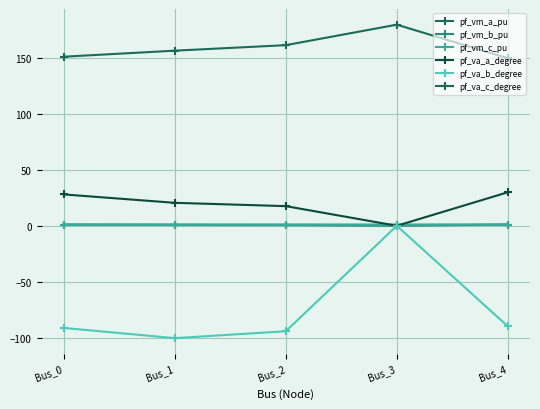

How many categories are shown in the chart?

5